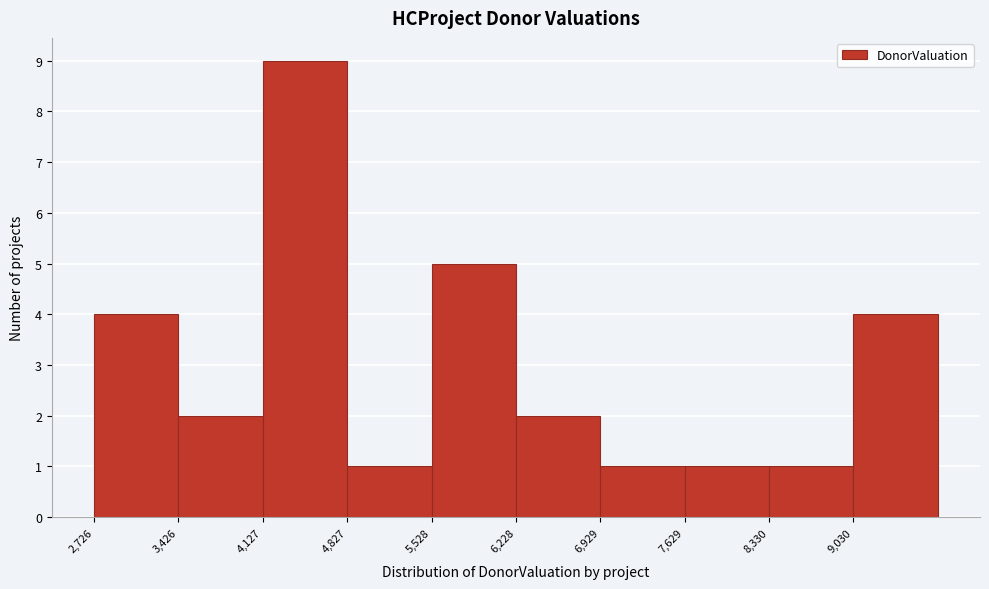

Reading left to right, transcribe this chart: for each bar, give the range it covers on the x-axis and its height. Neither the bar edges nor the heights are printed on the chart, so give them approximately, as read against the axes.

2700 to 3400: 4
3400 to 4100: 2
4100 to 4800: 9
4800 to 5500: 1
5500 to 6200: 5
6200 to 6900: 2
6900 to 7600: 1
7600 to 8300: 1
8300 to 9000: 1
9000 to 9700: 4